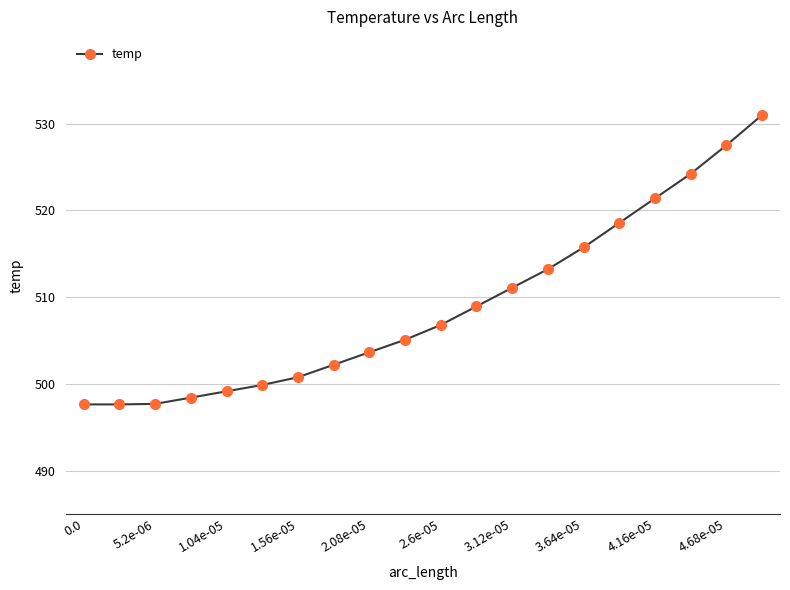

What is the average value?

509.0